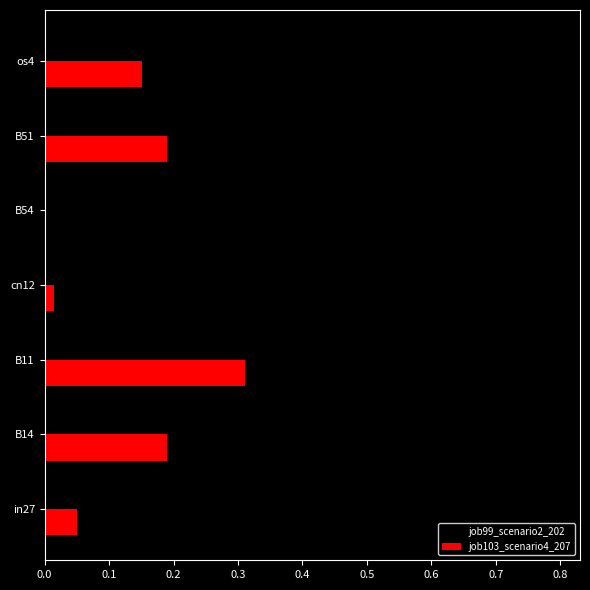

Which series has the largest total across all categories?

job99_scenario2_202